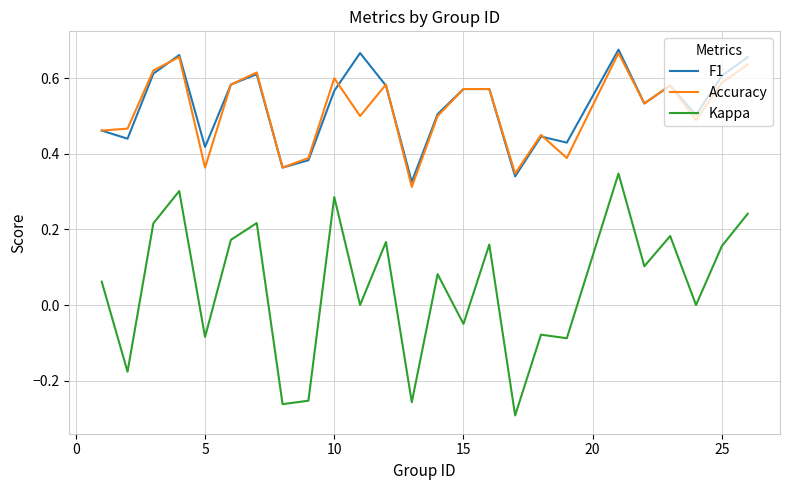

True or false: Kappa and Accuracy intersect in this chart.

False